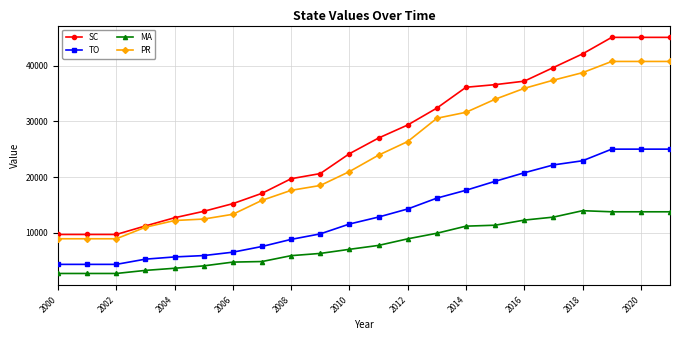

Which series has the widest spread of values?

SC